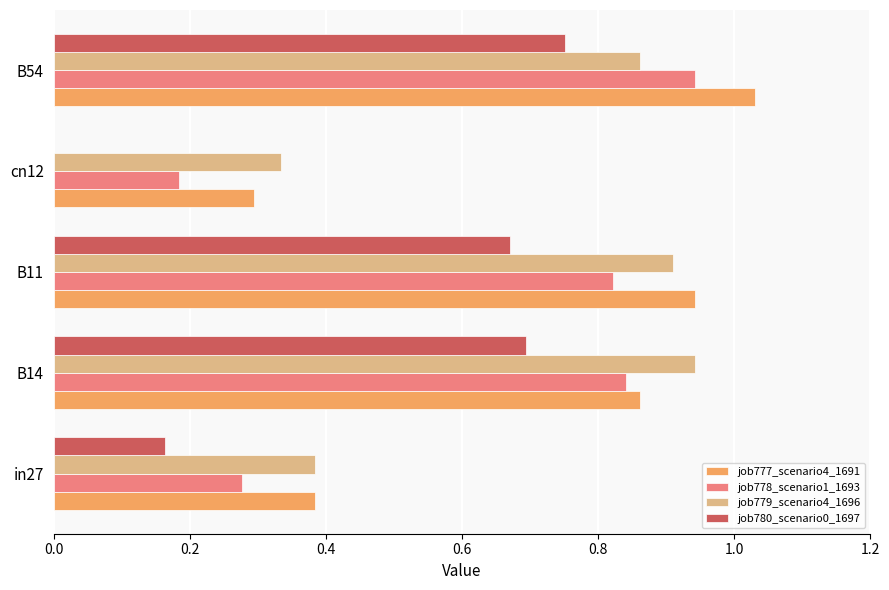

Which category has the highest value in the job780_scenario0_1697 series?

B54